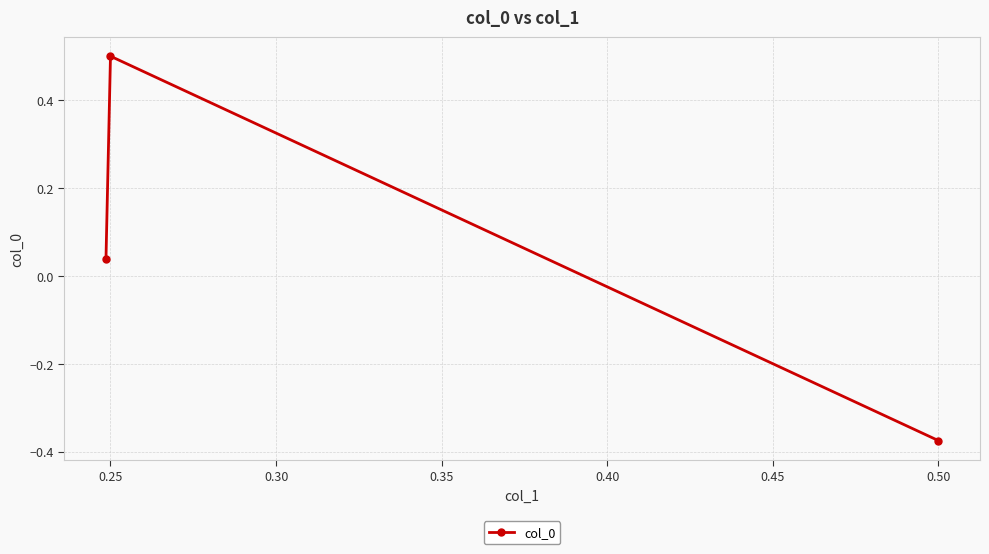

True or false: the data shows 0.5 at 0.25.

True